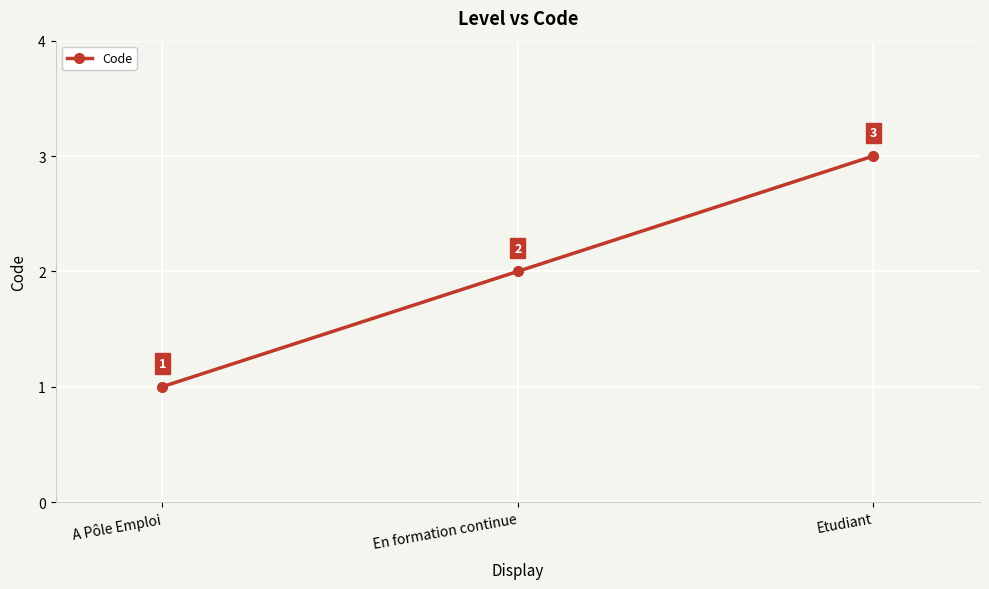

What is the greatest value displayed?

3